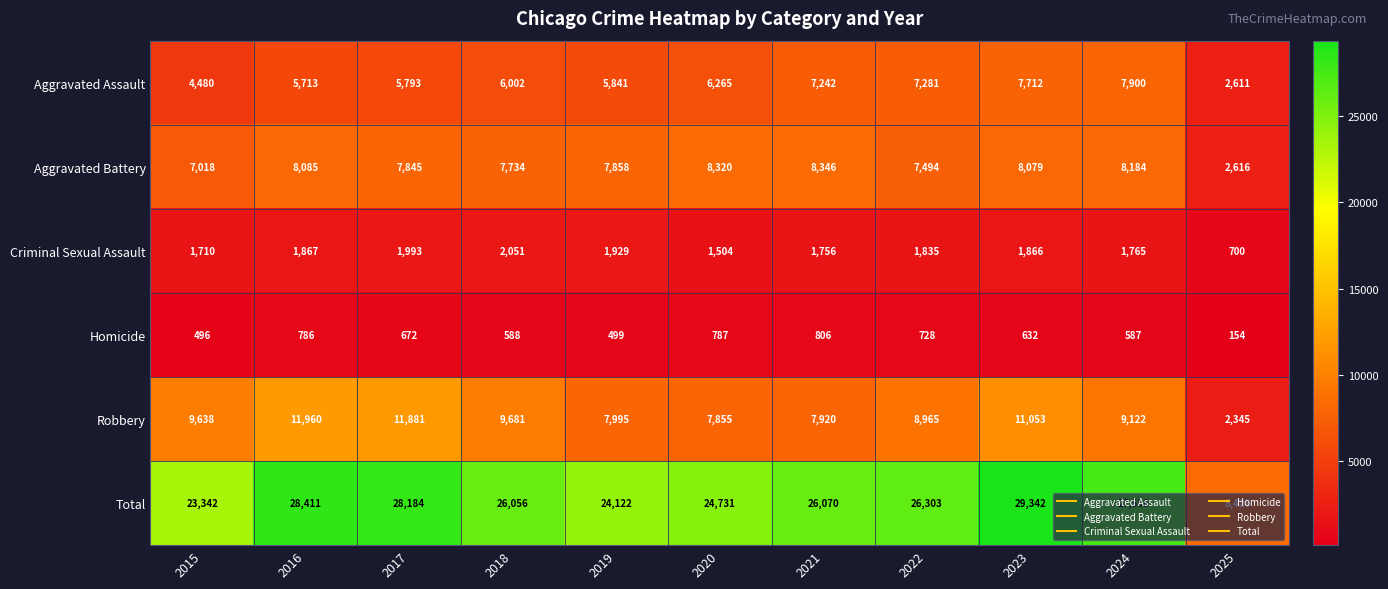

What is the sum of all Homicide values?

6735